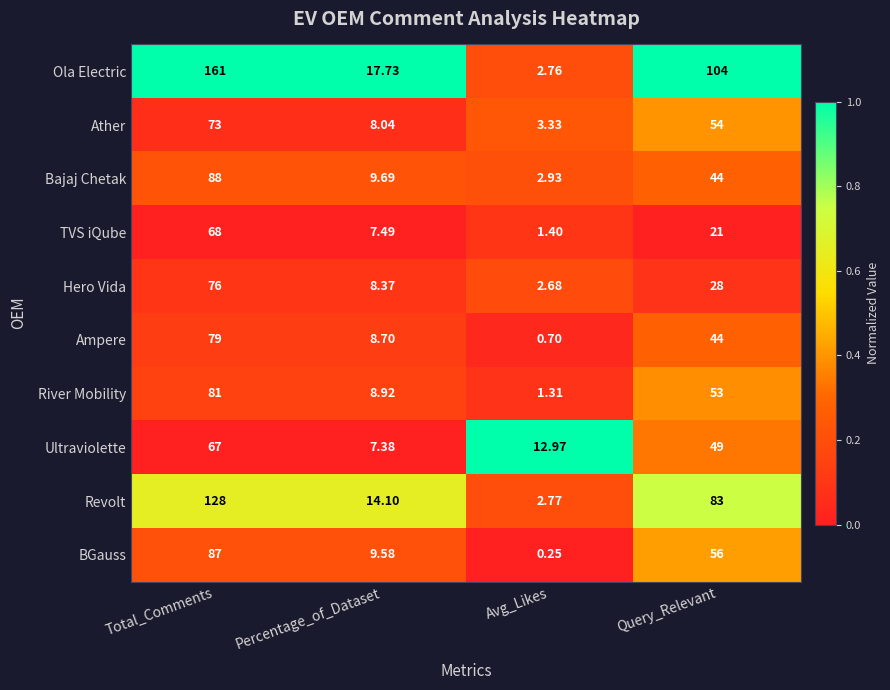

Which category has the lowest value in the River Mobility series?

Avg_Likes